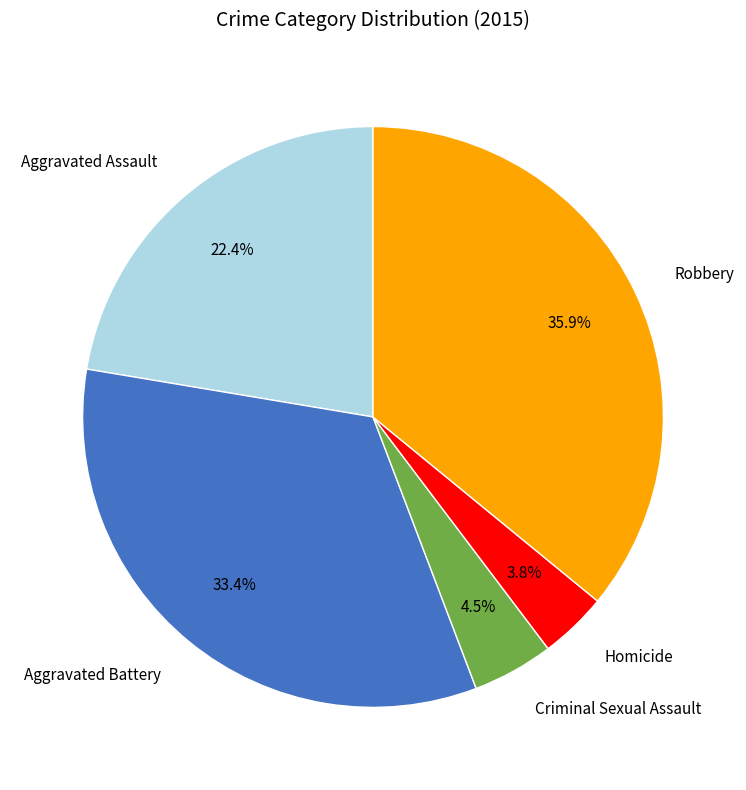

How many segments does this pie chart have?

5